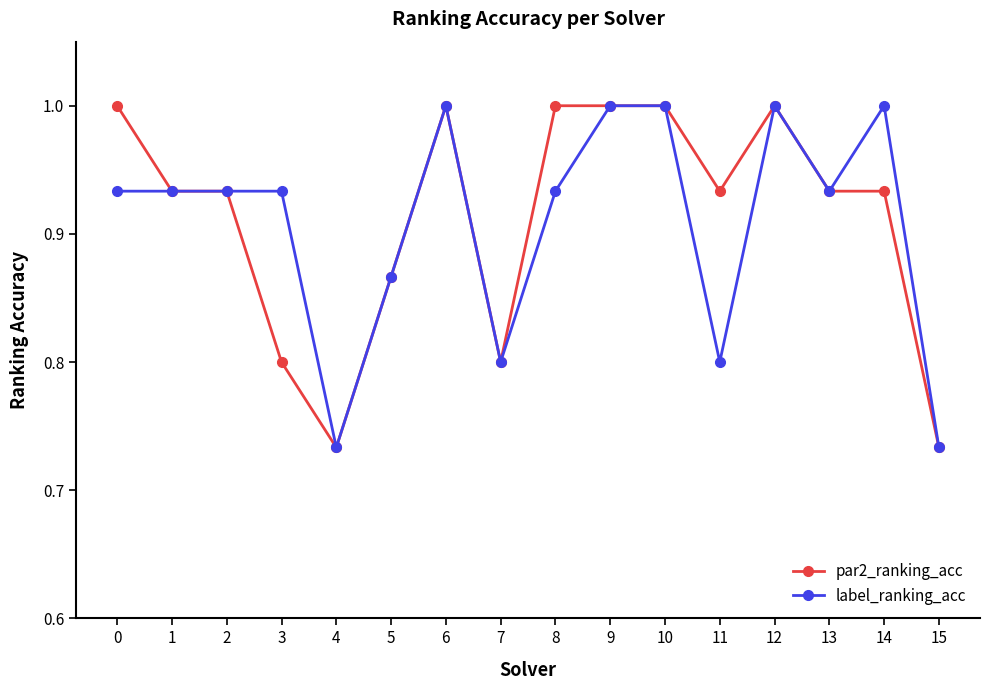

The par2_ranking_acc series shows 0.8 at 3. True or false?

True